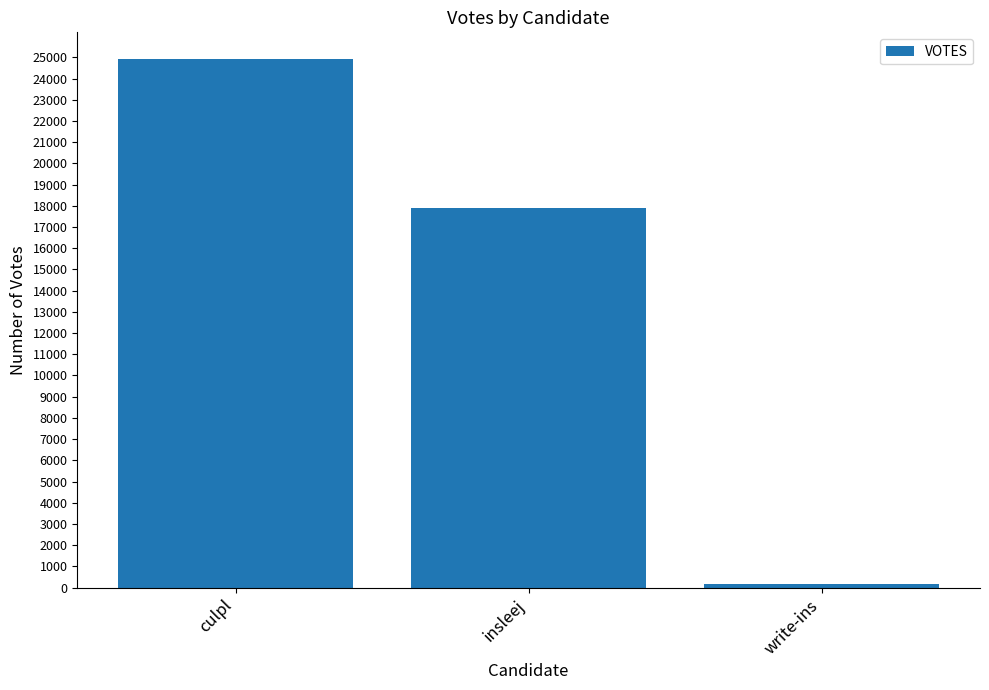

What is the ratio of the value at culpl to the value at insleej?

1.4